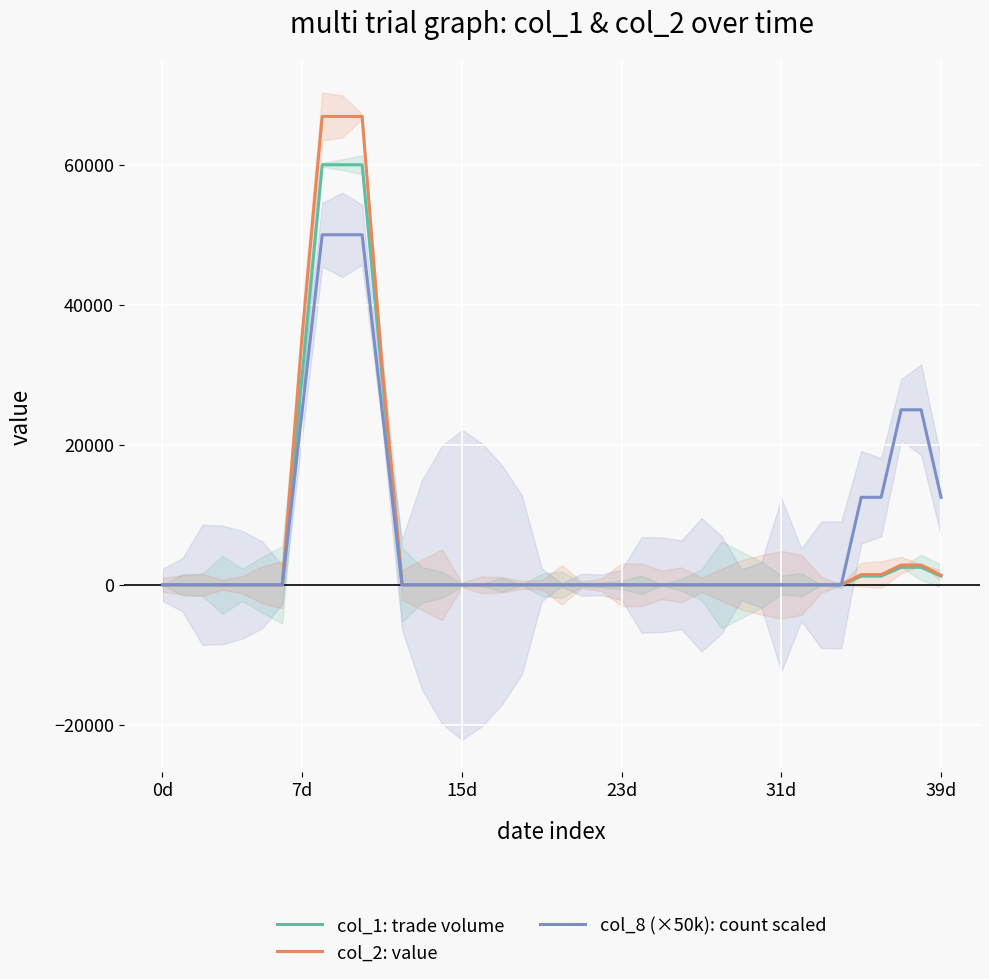

Reading left to right, extract all data points from this chart.

col_1: trade volume: 0.0	0.0	0.0	0.0	0.0	0.0	0.0	30000.0	60000.0	60000.0	60000.0	30000.0	0.0	0.0	0.0	0.0	0.0	0.0	0.0	0.0	0.0	0.0	0.0	0.0	0.0	0.0	0.0	0.0	0.0	0.0	0.0	0.0	0.0	0.0	0.0	1250.0	1250.0	2500.0	2500.0	1250.0
col_2: value: 0.0	0.0	0.0	0.0	0.0	0.0	0.0	35700.0	66900.0	66900.0	66900.0	31200.0	0.0	0.0	0.0	0.0	0.0	0.0	0.0	0.0	0.0	0.0	0.0	0.0	0.0	0.0	0.0	0.0	0.0	0.0	0.0	0.0	0.0	0.0	0.0	1462.5	1462.5	2825.0	2825.0	1362.5
col_8 (×50k): count scaled: 0.0	0.0	0.0	0.0	0.0	0.0	0.0	25000.0	50000.0	50000.0	50000.0	25000.0	0.0	0.0	0.0	0.0	0.0	0.0	0.0	0.0	0.0	0.0	0.0	0.0	0.0	0.0	0.0	0.0	0.0	0.0	0.0	0.0	0.0	0.0	0.0	12500.0	12500.0	25000.0	25000.0	12500.0